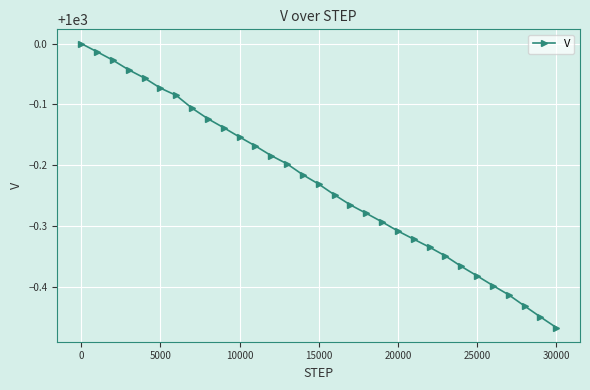

True or false: the data has more than 0 interior local peaks.

False